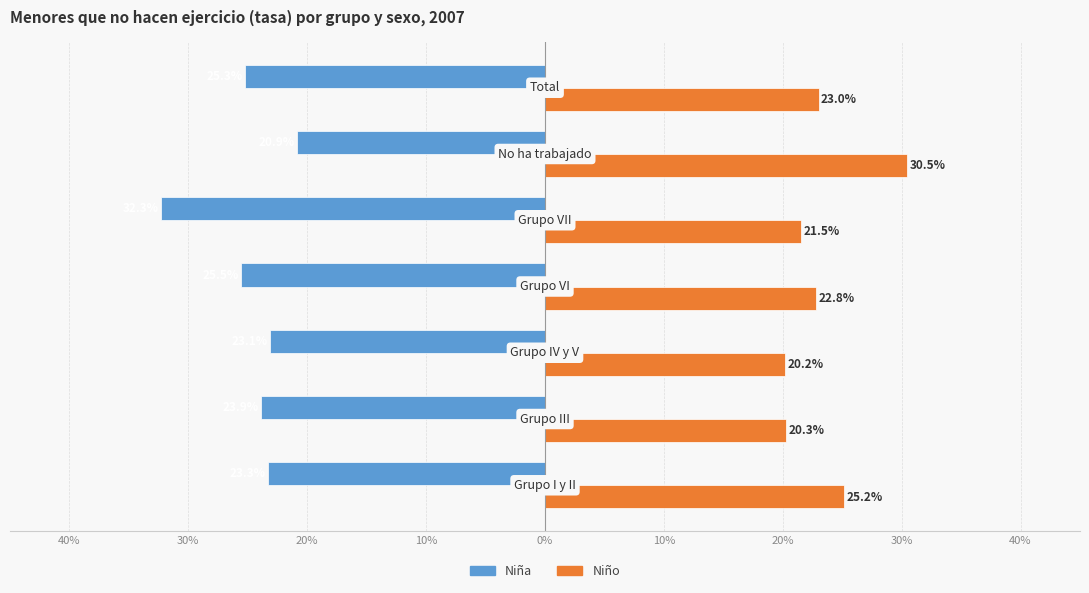

What are all the series names shown in the legend?

Niña, Niño